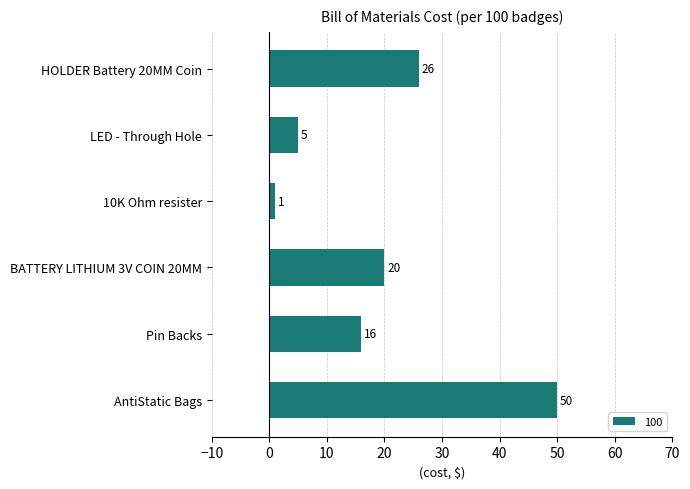

What is the change in value from HOLDER Battery 20MM Coin to 10K Ohm resister?

-25